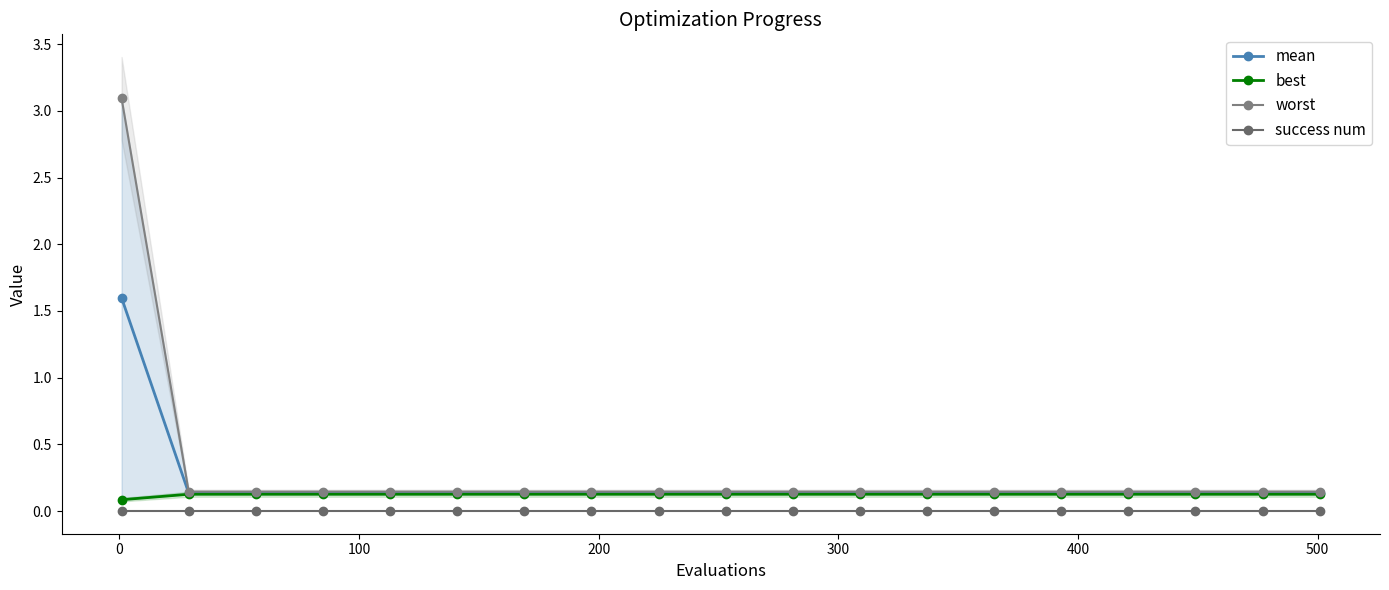

True or false: worst and best intersect in this chart.

False